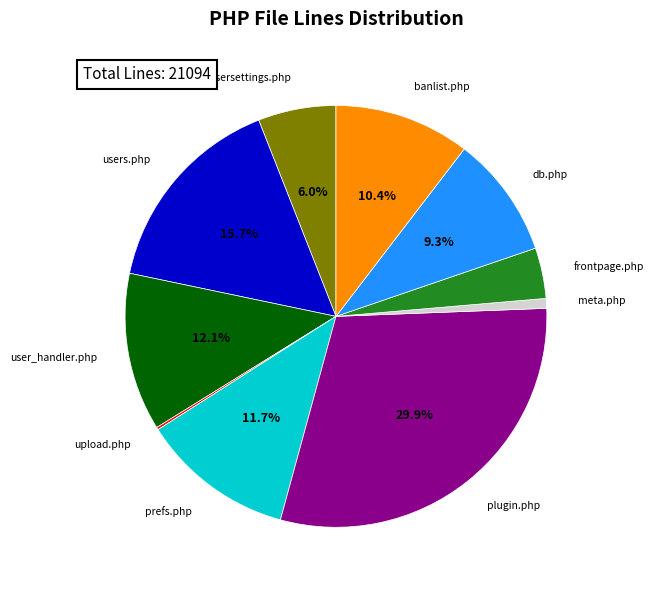

Does any single category account for the majority?

No